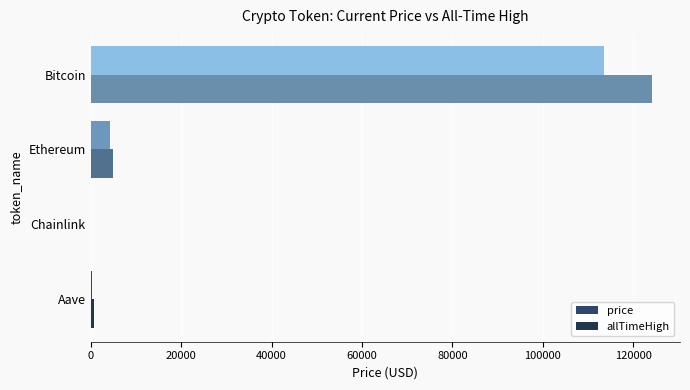

Which category has the highest value across all series?

Bitcoin